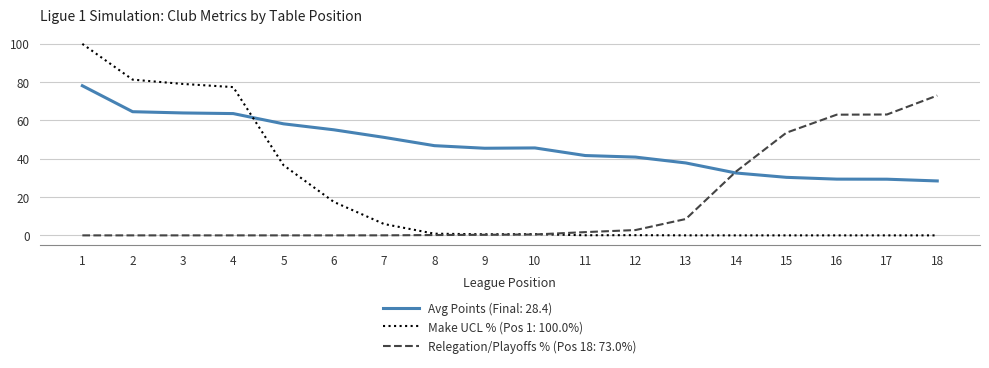

Is the value of Avg Points (Final: 28.4) at 3 greater than the value of Relegation/Playoffs % (Pos 18: 73.0%) at 1?

Yes